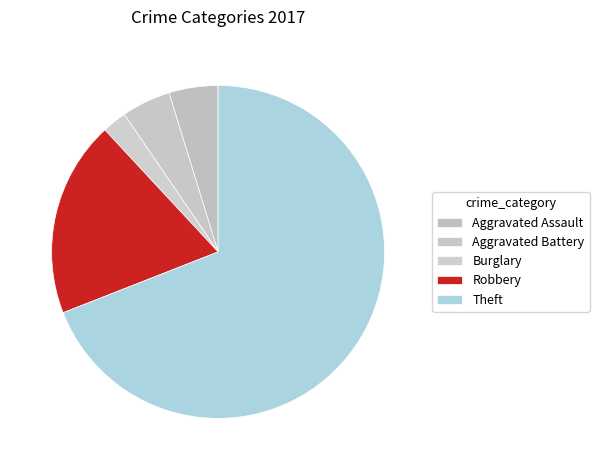

The Aggravated Battery slice represents 1% of the pie. True or false?

False